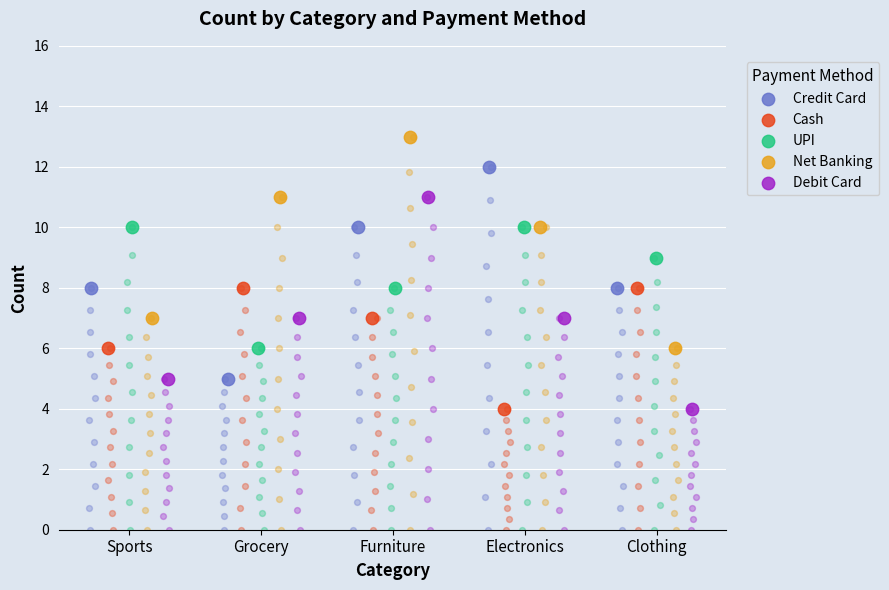

Which series has the largest total across all categories?

Net Banking